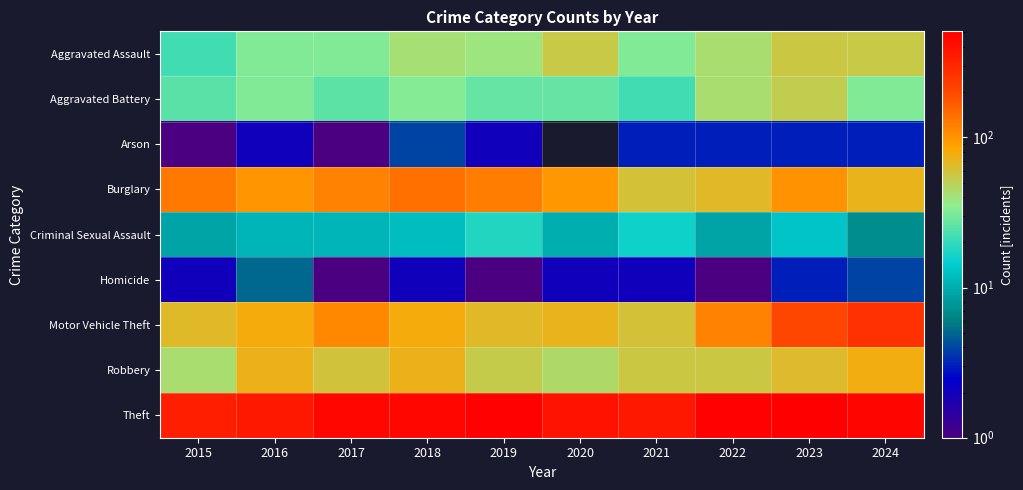

How many distinct data groups are displayed?

9